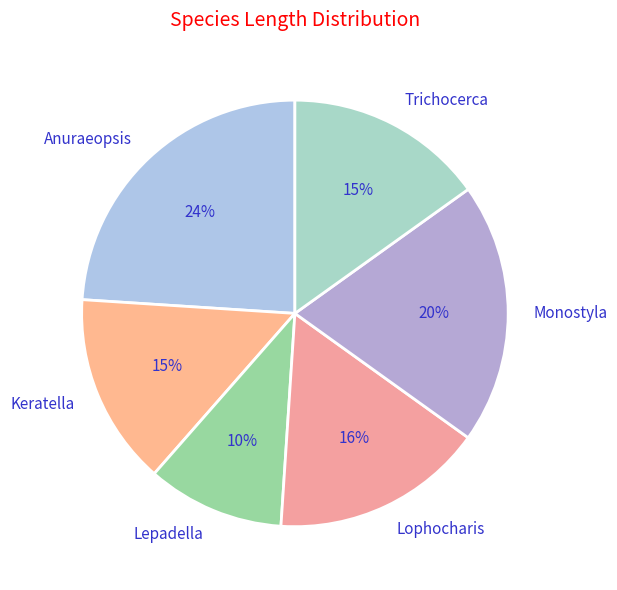

What is the largest slice in the pie chart?

Anuraeopsis